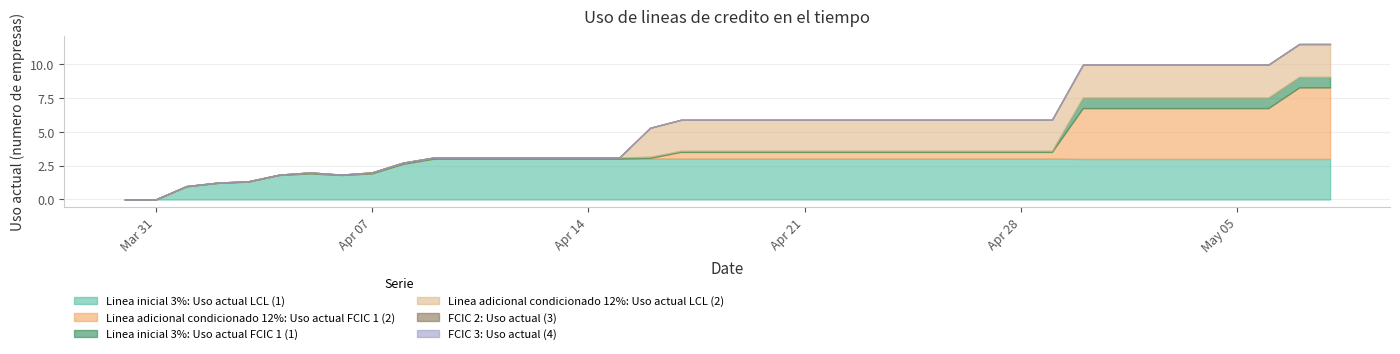

How many values in the Linea adicional condicionado 12%: Uso actual LCL (2) series are below 2296?

18